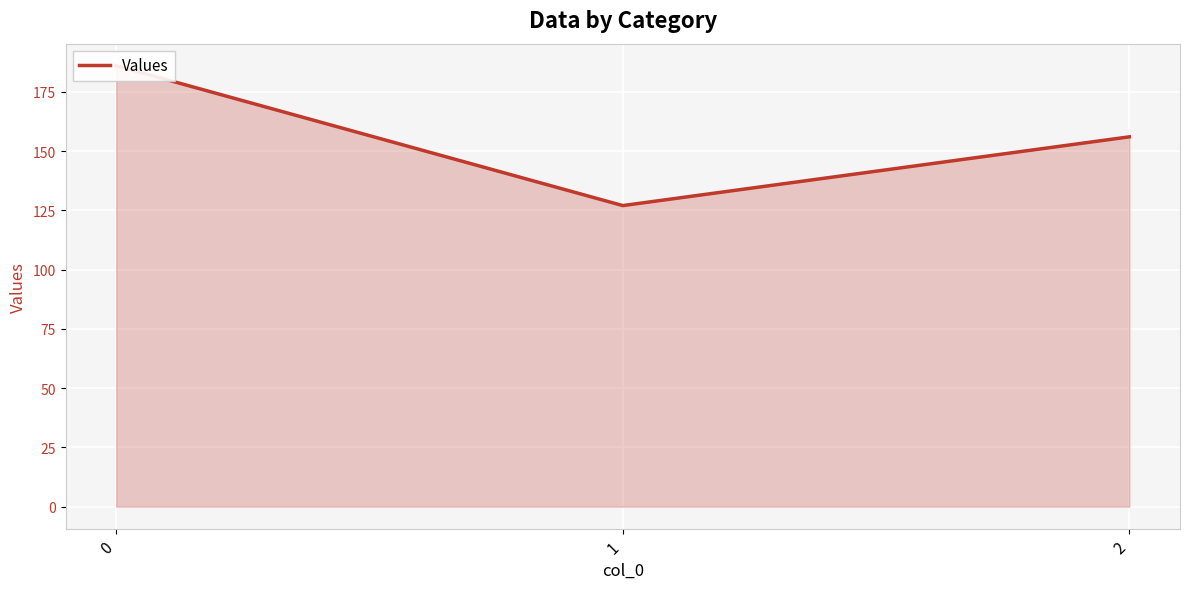

Reading left to right, transcribe all the data shown in this chart.

186	127	156